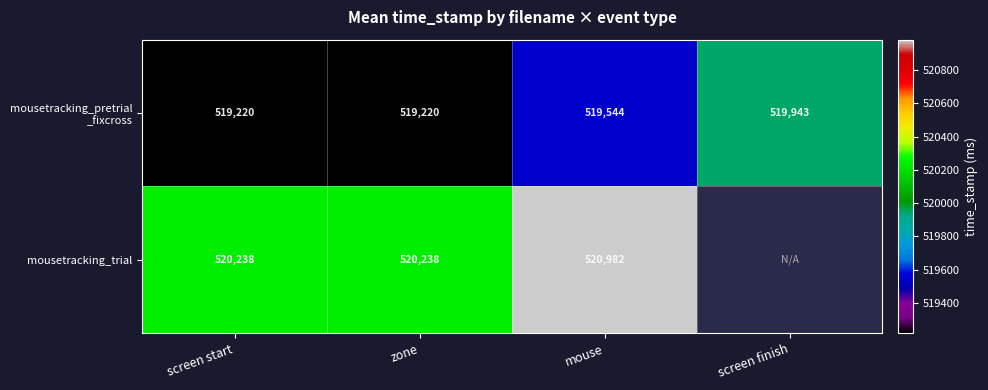

What is the spread (max minus min) of values at mouse?

1438.0